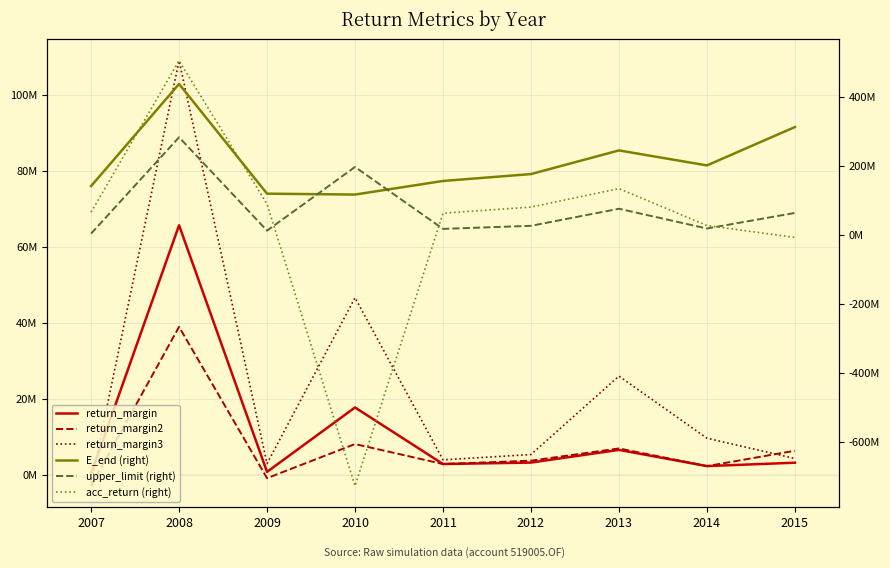

Is it true that return_margin2 equals -1265600.1 at 2009?

False